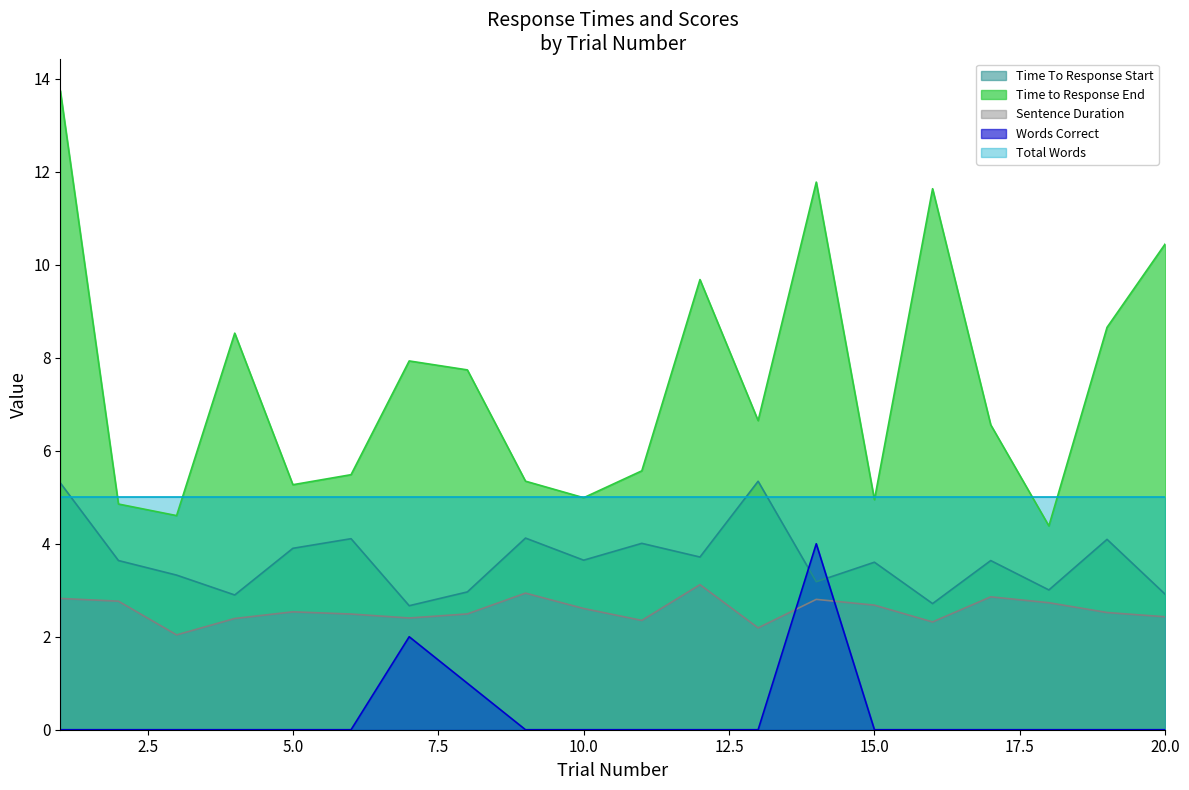

At which category is the sum across all series the highest?

1